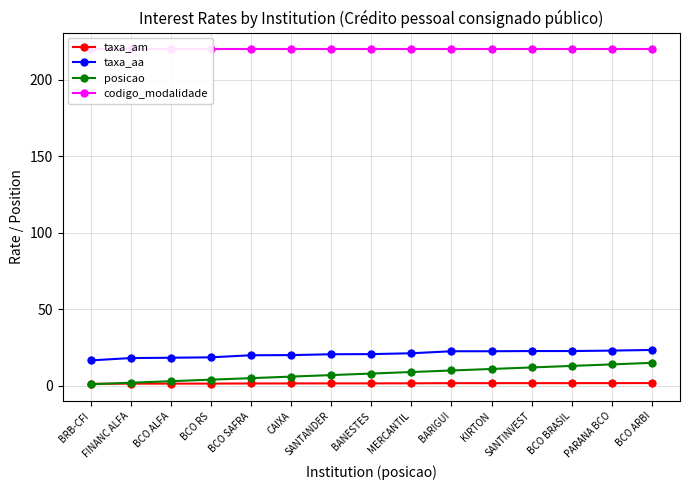

What are all the series names shown in the legend?

taxa_am, taxa_aa, posicao, codigo_modalidade